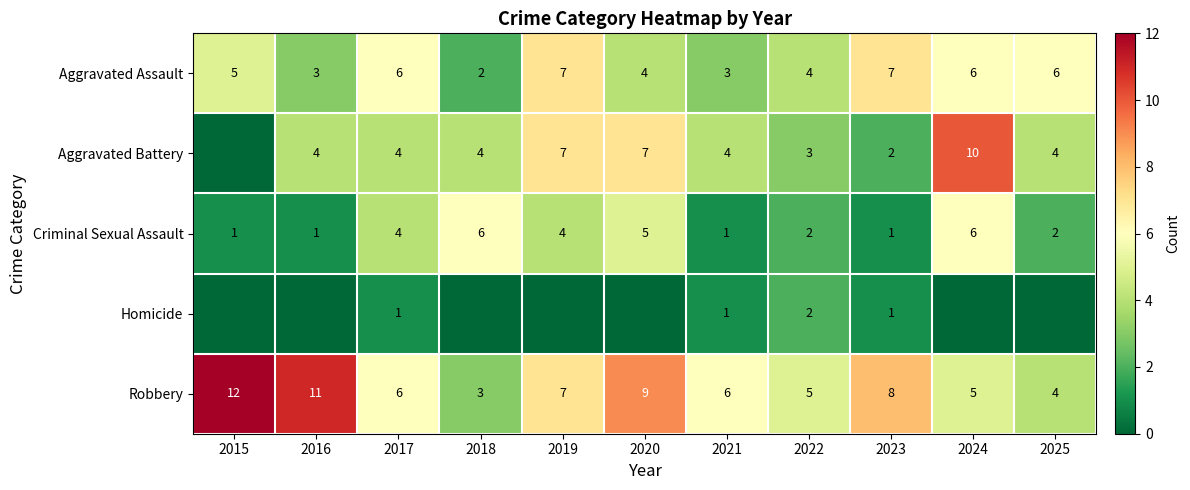

How many series are shown in this chart?

5